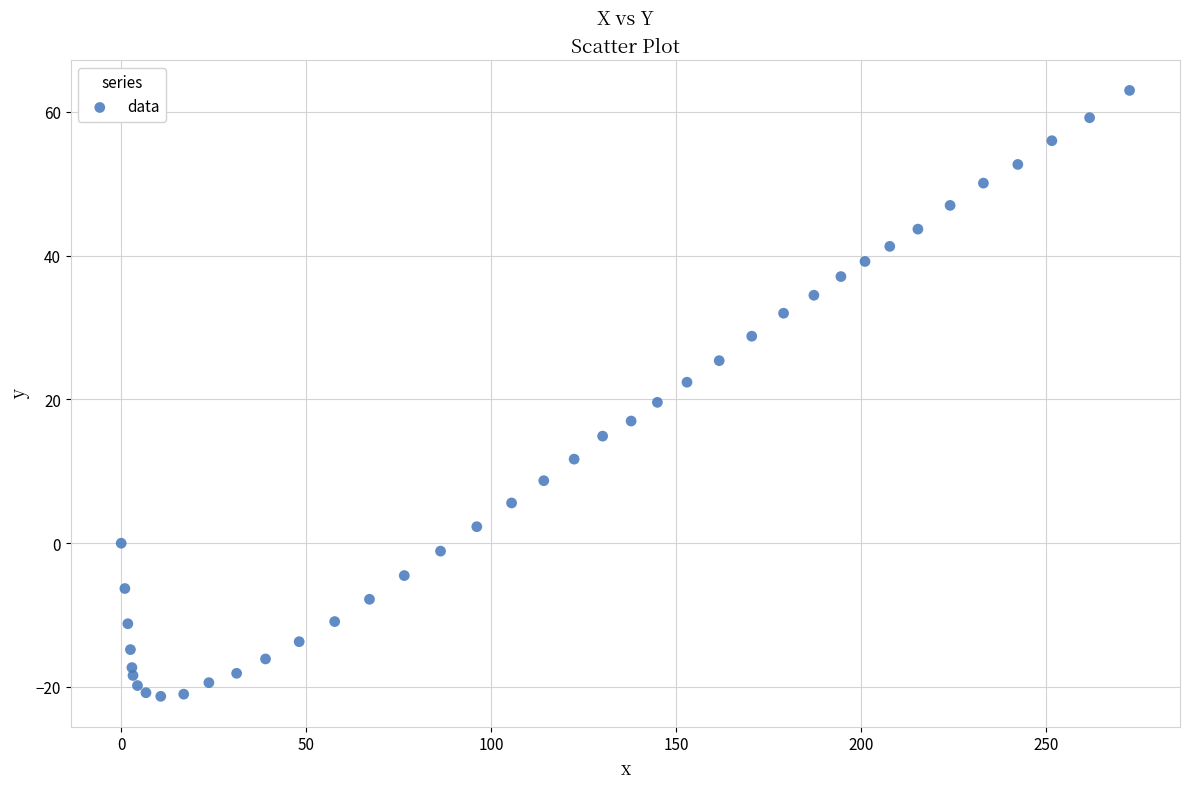

What is the range of X values (max minus min)?

272.5